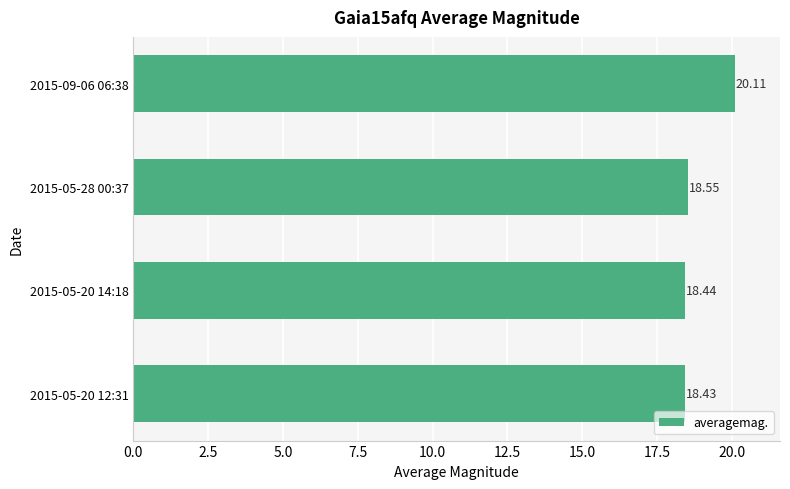

List the labels in order of value, smallest first.

2015-05-20 12:31, 2015-05-20 14:18, 2015-05-28 00:37, 2015-09-06 06:38